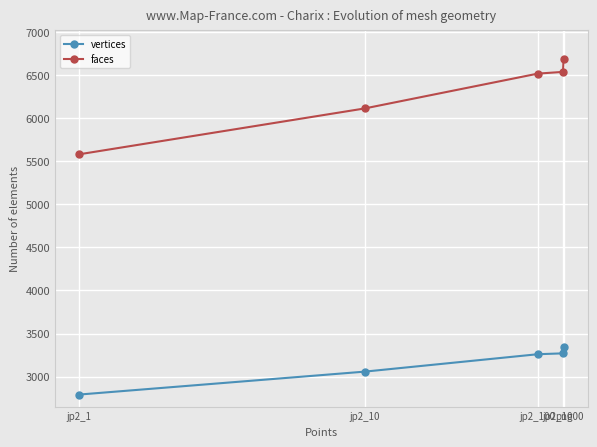

Rank the series by their maximum value, from highest to lowest.

faces, vertices